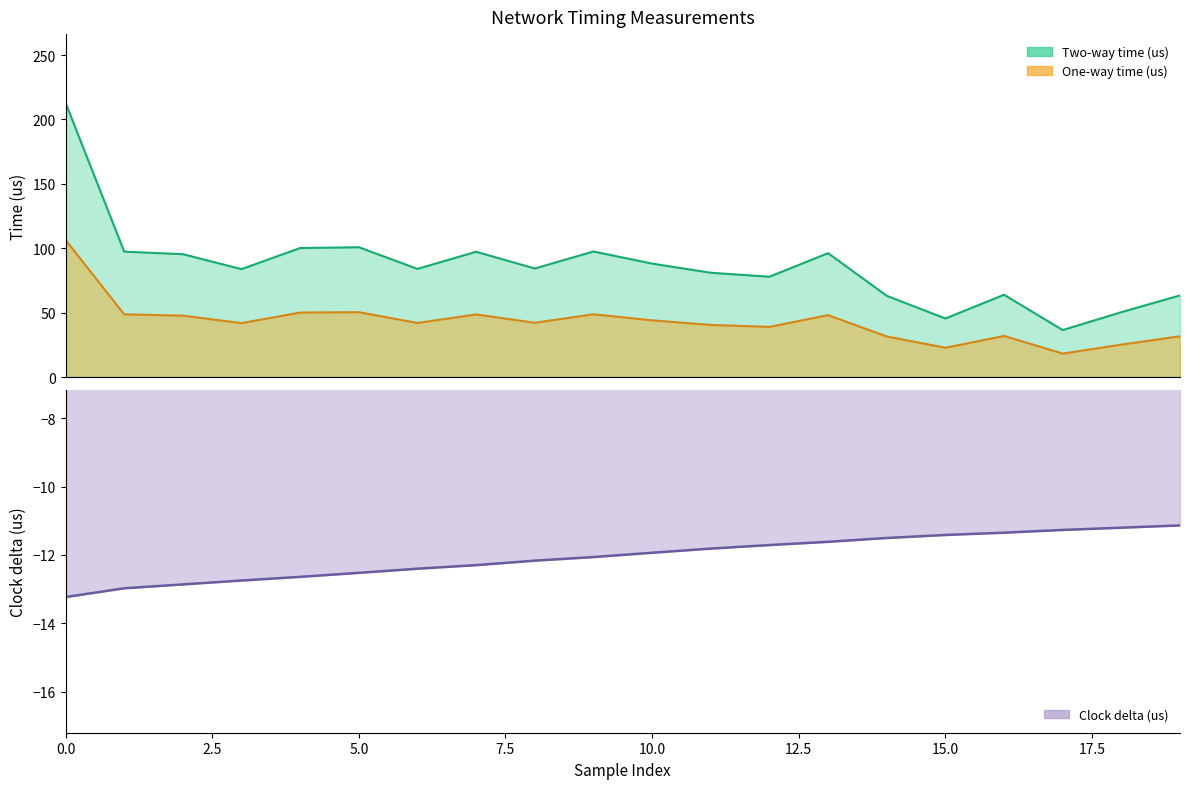

True or false: Clock delta (us) and Two-way time (us) intersect in this chart.

False